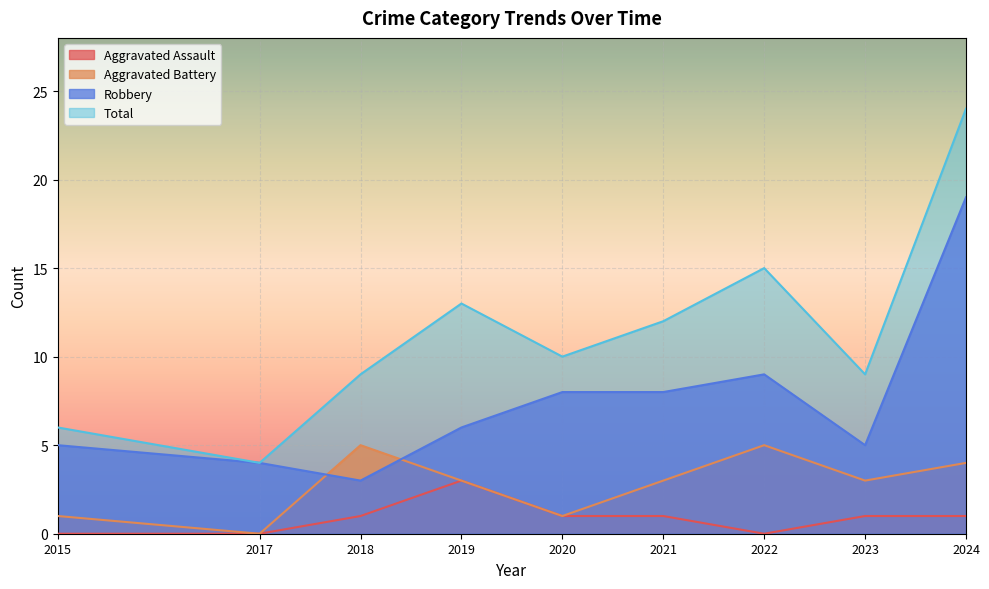

At 2019, list the series in order from smallest to largest.

Aggravated Assault, Aggravated Battery, Robbery, Total